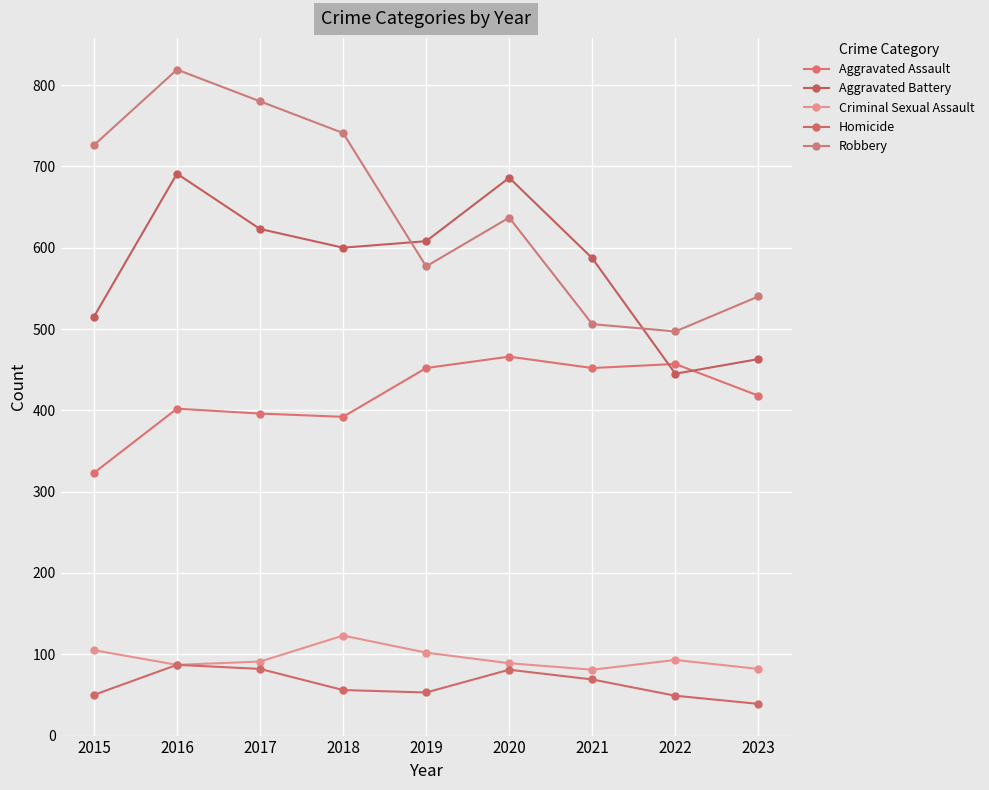

What is the difference between the second highest and second lowest values in the Aggravated Battery series?

223